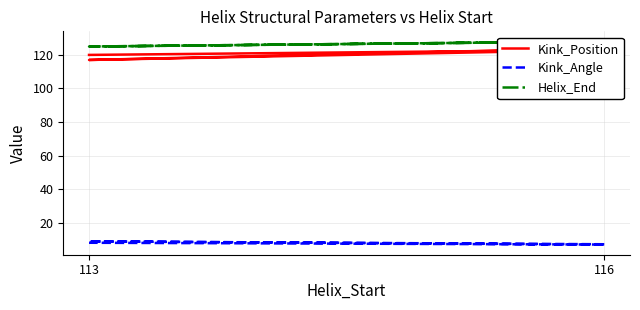

What is the difference between the maximum and minimum values in the Kink_Angle series?

1.9